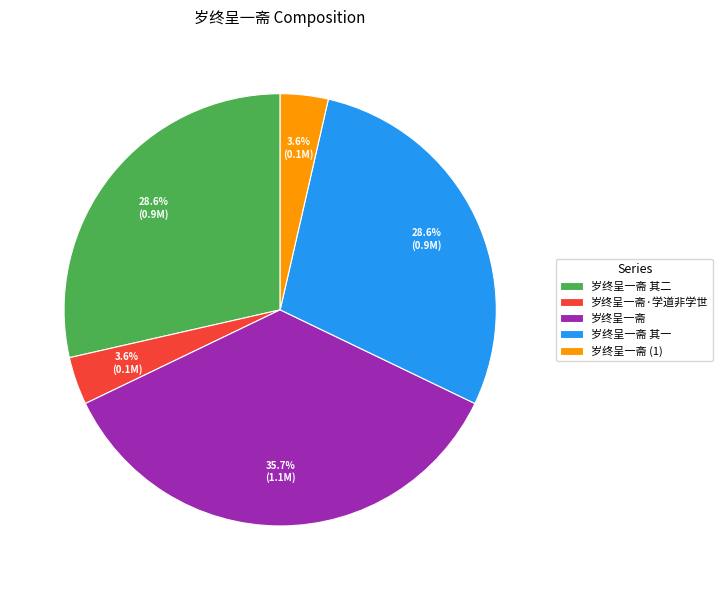

Which category has the biggest portion of the pie?

岁终呈一斋